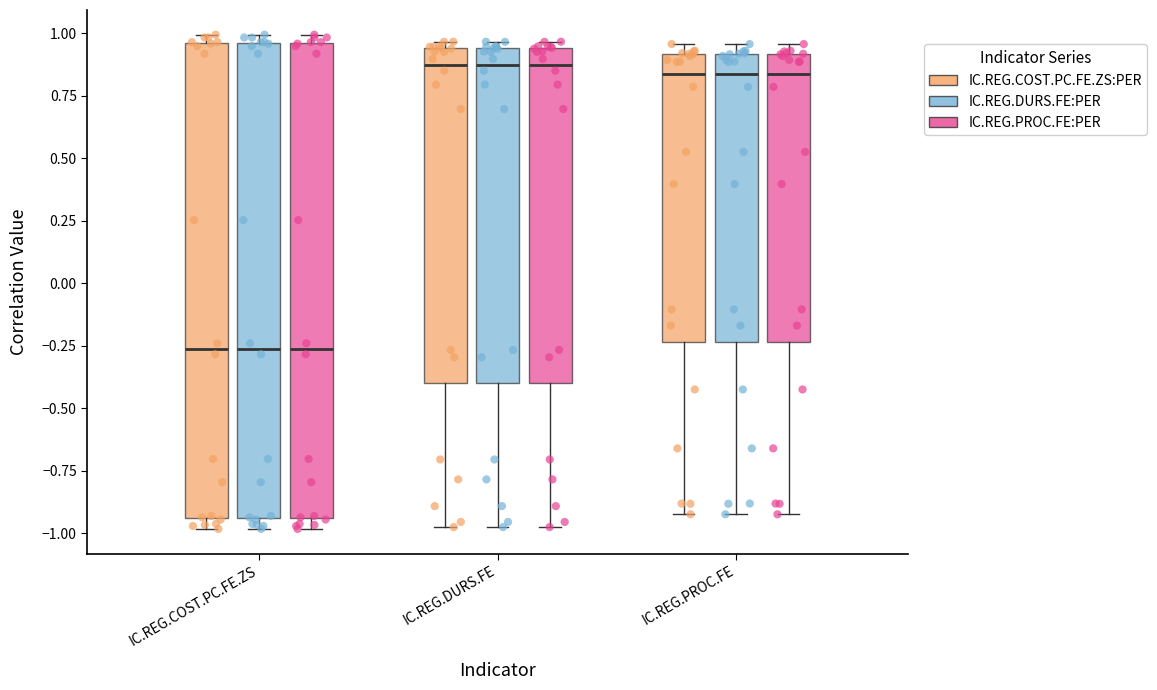

Where is the lower edge of the box for IC.REG.COST.PC.FE.ZS (IC.REG.PROC.FE:PER) on the y-axis? The values are not printed on the chart, so give them approximately, as read against the axis.

-0.95